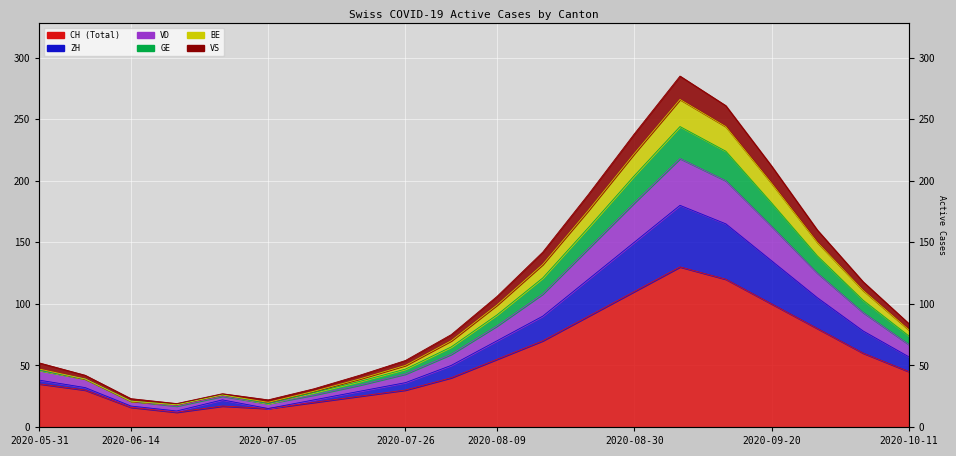

What is the label of the 17th point from the left?

2020-09-20